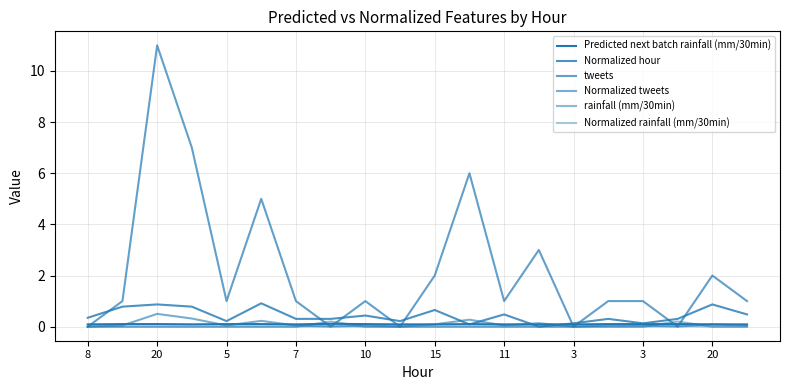

How many lines are shown in the chart?

6